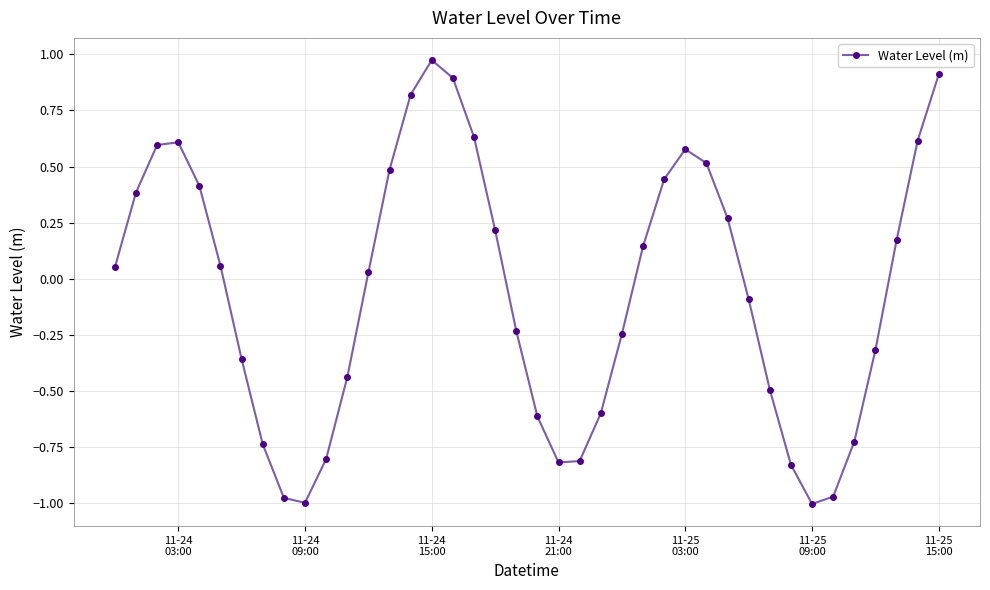

How many points are lower than both their immediate neighbors (excluding endpoints)?

3